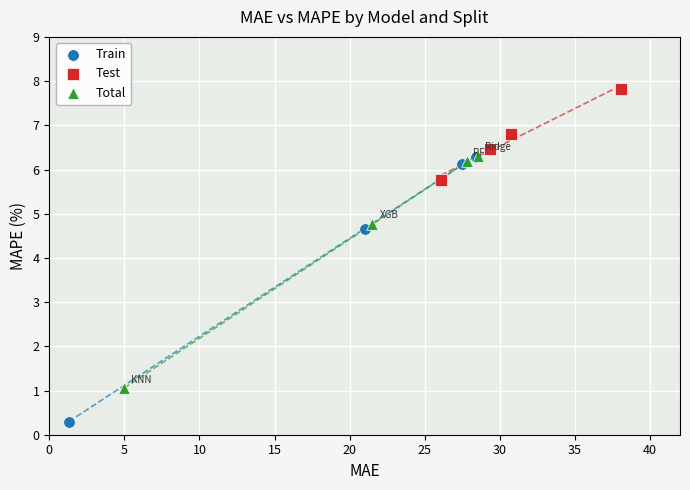

What are all the series names shown in the legend?

Train, Test, Total